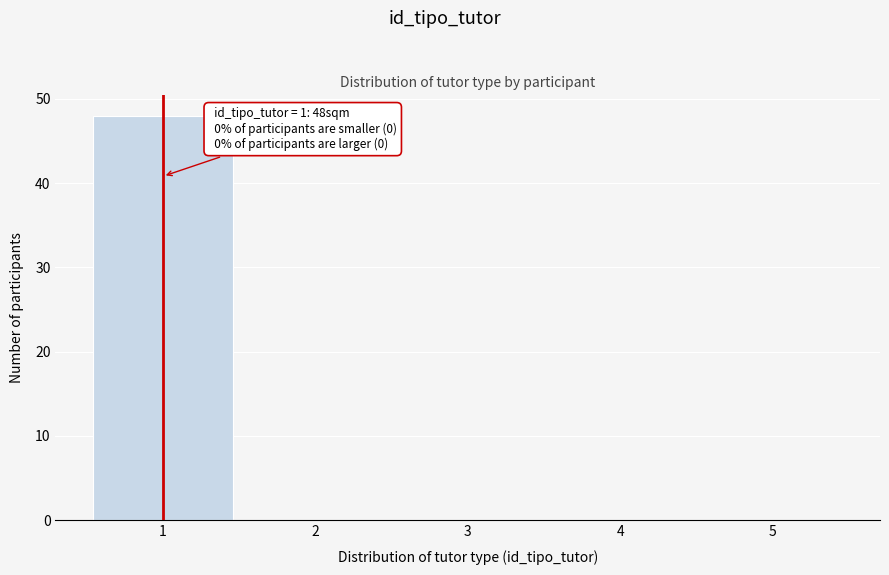

Which range on the x-axis has the tallest bar?

0.5 to 1.5